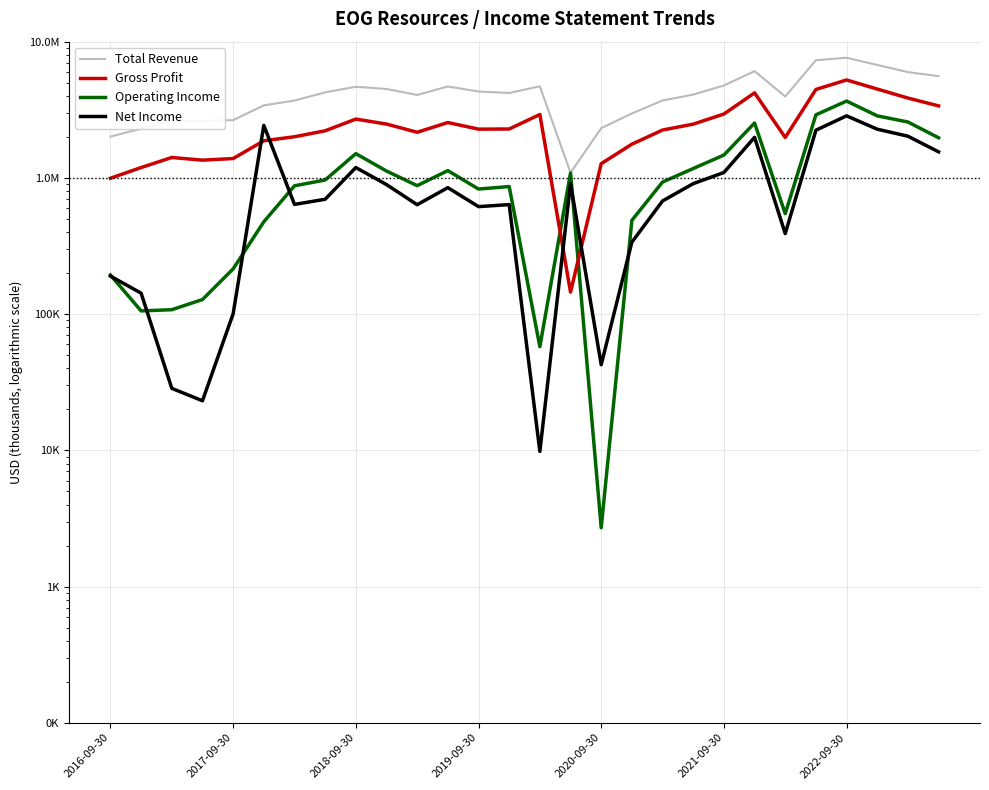

True or false: Net Income has more than 1 interior local peaks.

True